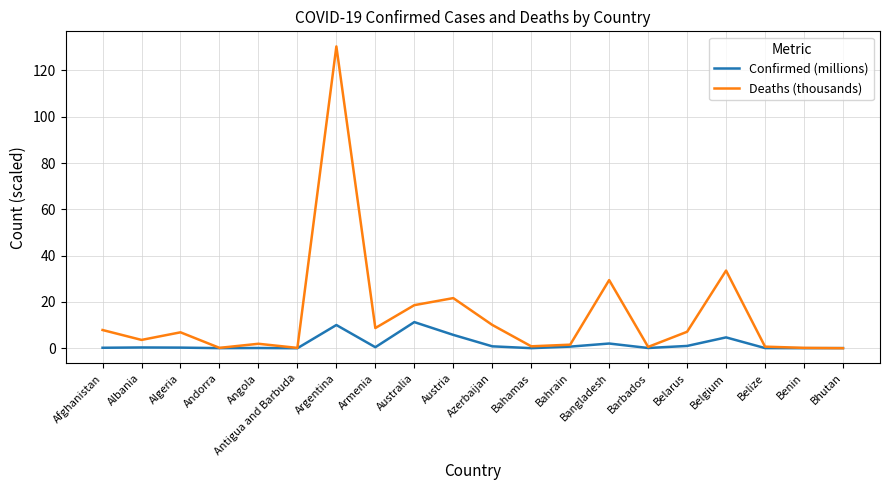

What is the average value of the Deaths (thousands) series?

14.2